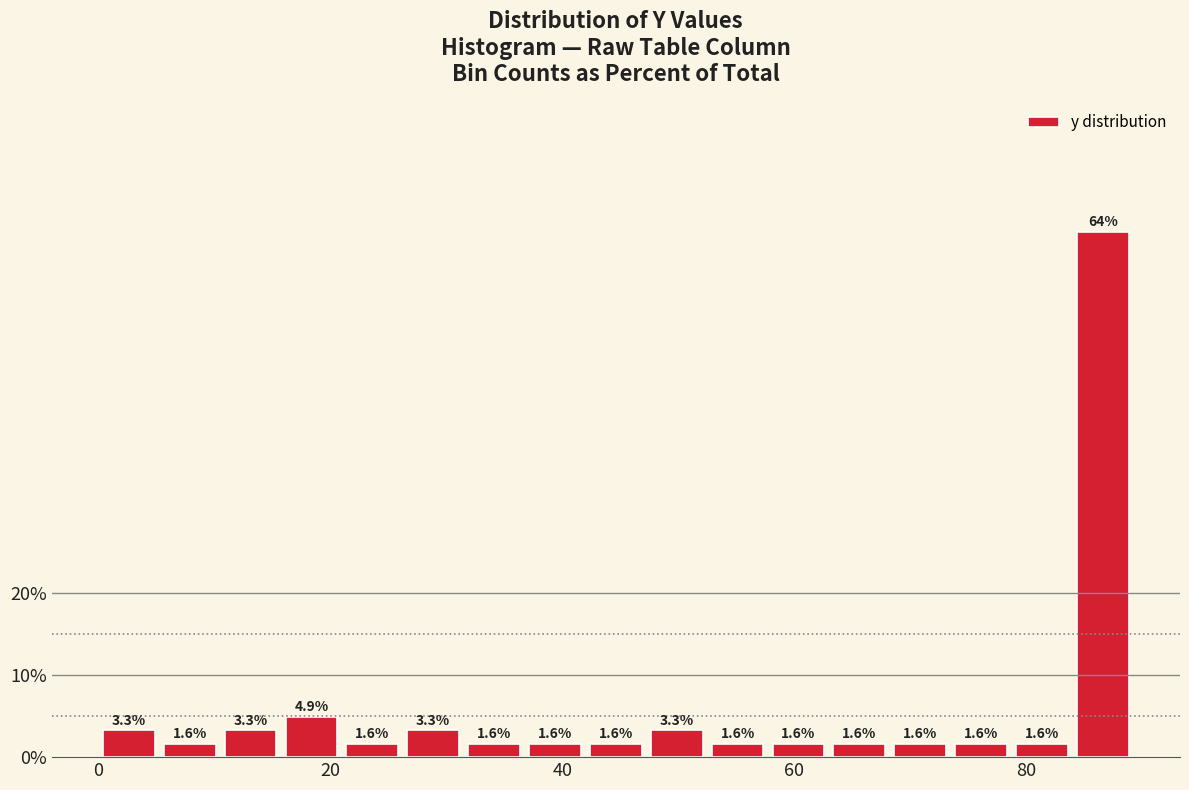

Read against the x-axis, roughly where is the centre of the tallest bar?

86